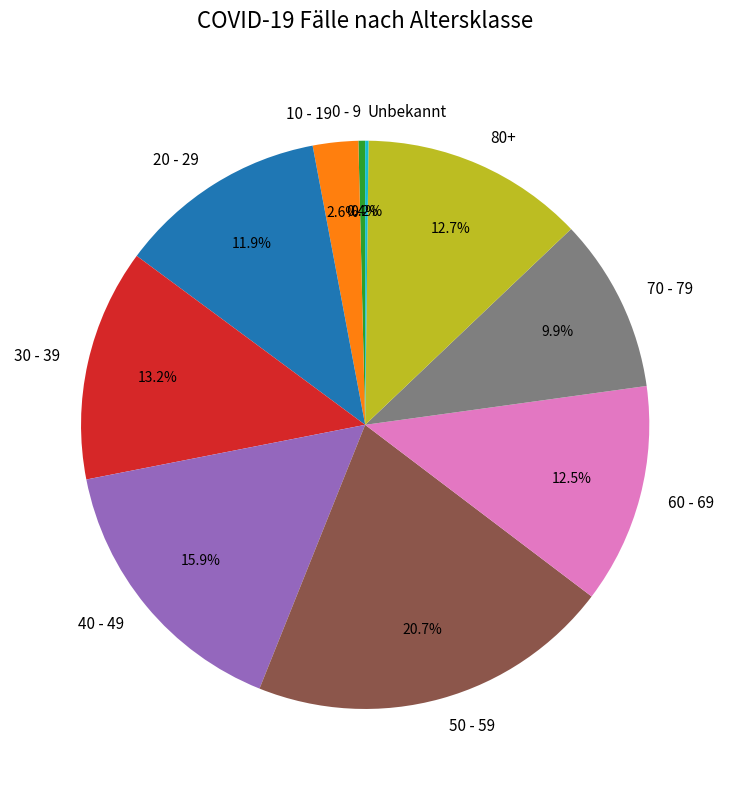

Does any single category account for the majority?

No